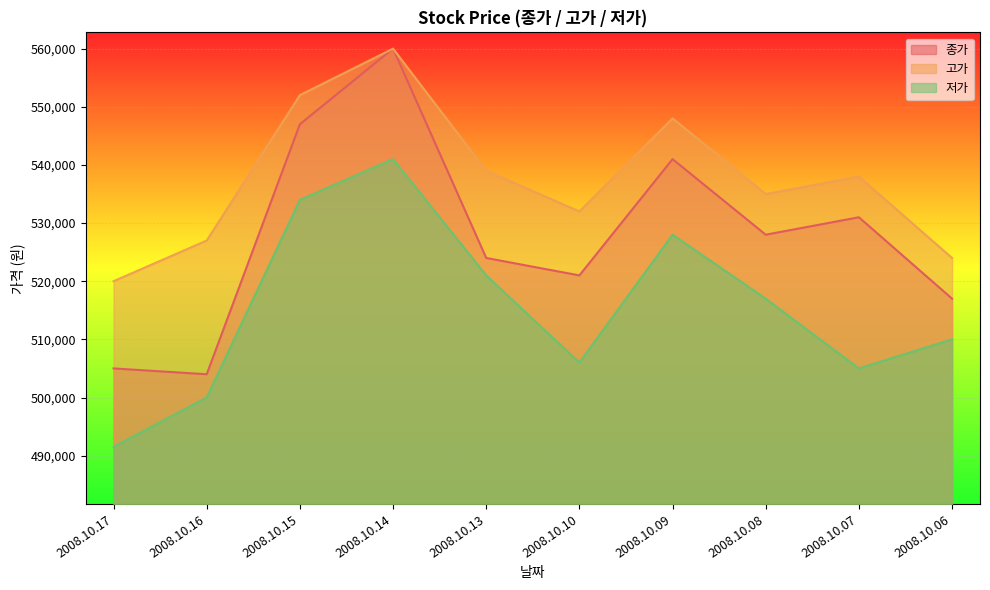

How many categories are shown in the chart?

10